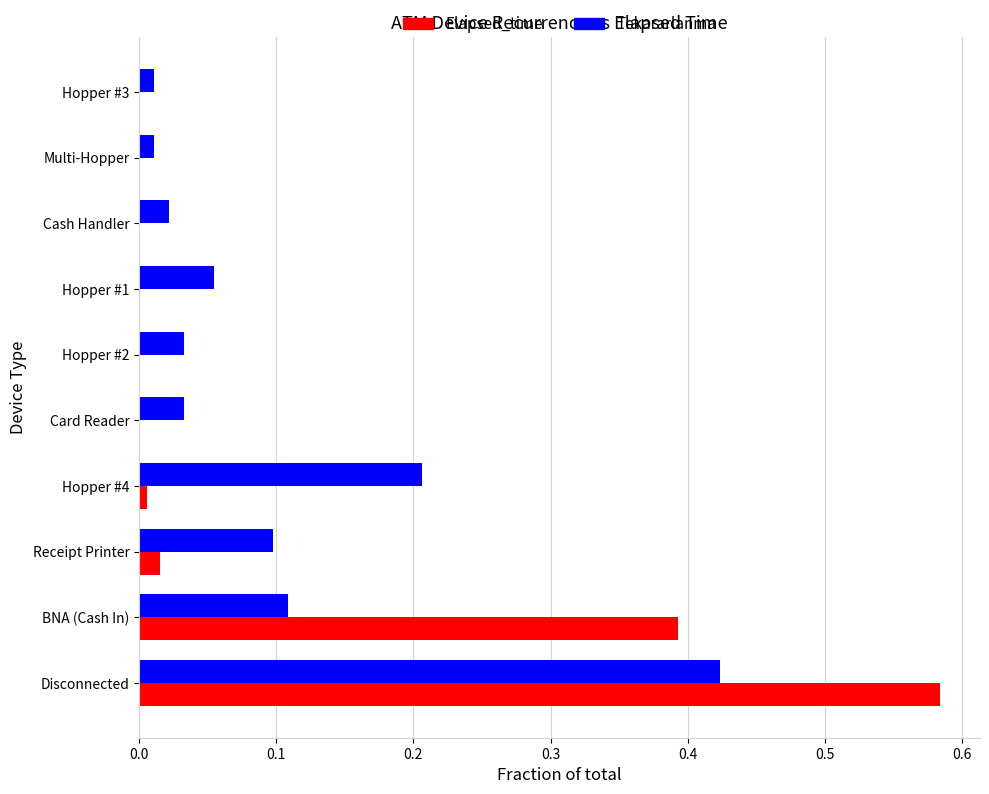

The Tekararlanma series shows 0.0 at Hopper #1. True or false?

False